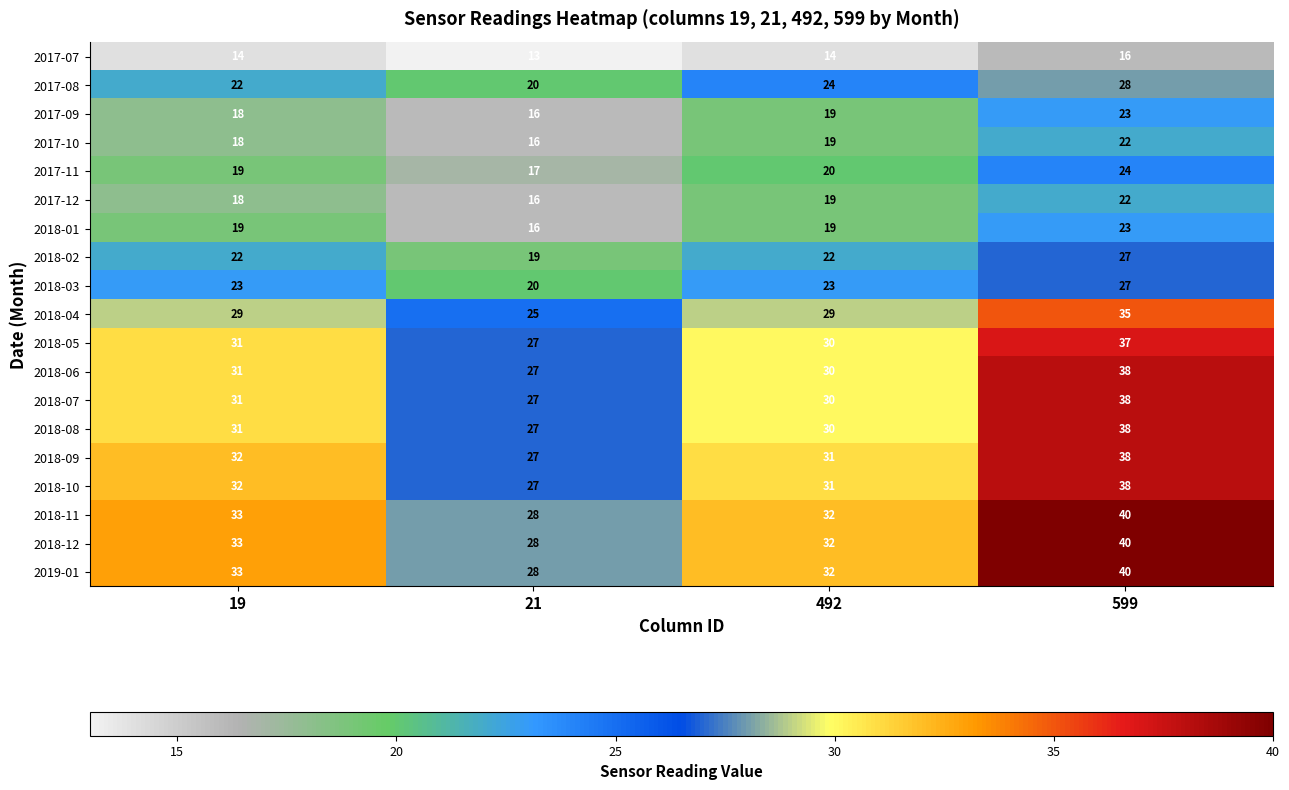

How many 2017-12 values are between 18 and 22?

3